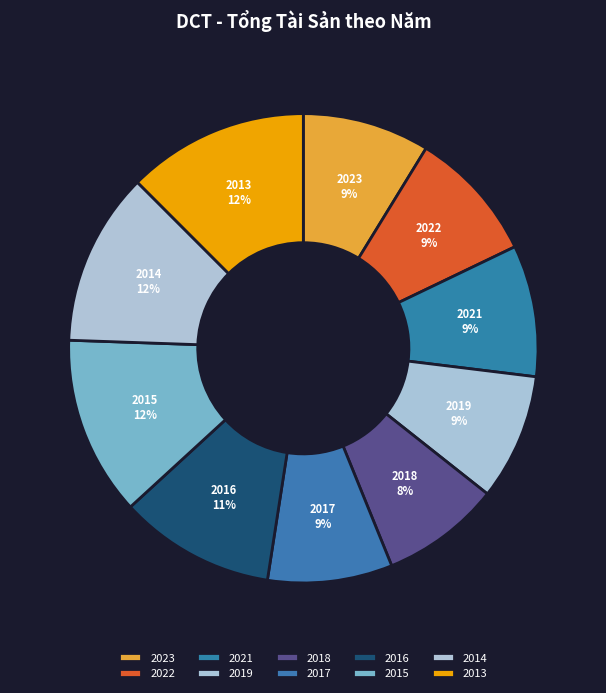

Does 2017 represent more than half of the total?

No